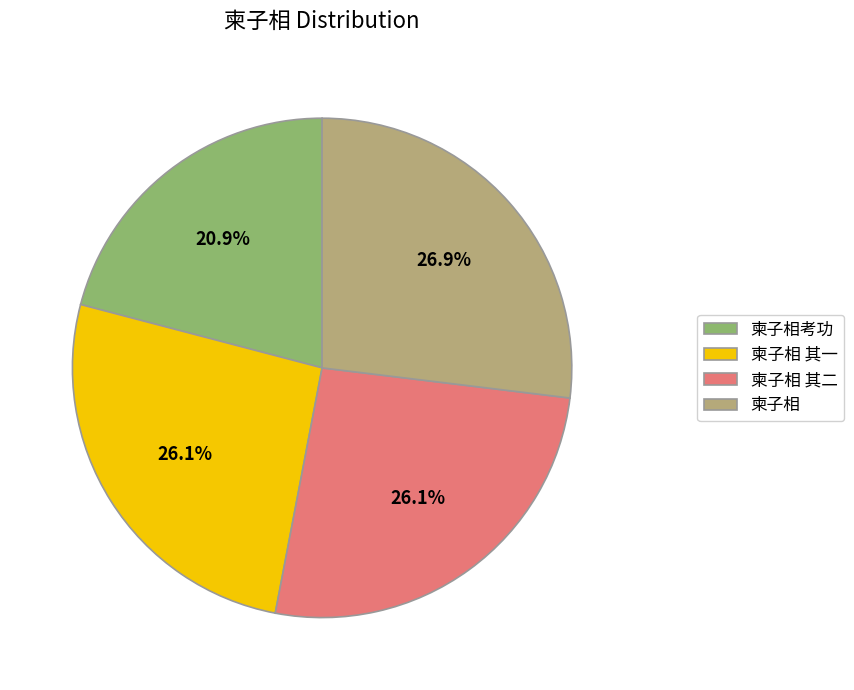

How many slices are in this pie chart?

4